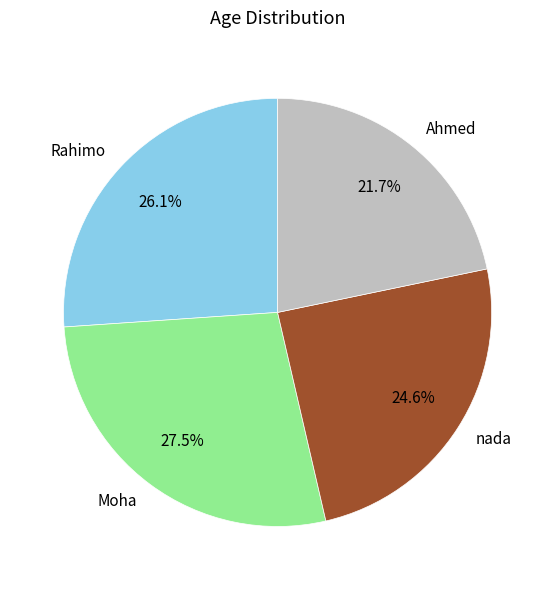

What percentage is the Rahimo slice, to the nearest percent?

26%